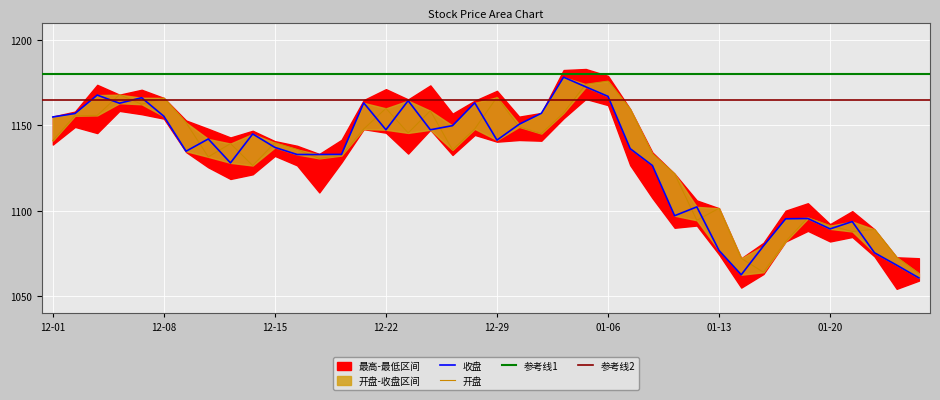

Which category has the highest value across all series?

2021-01-04